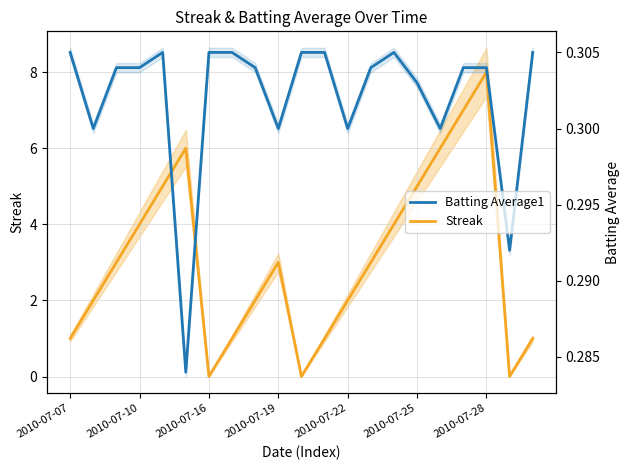

How many times do Batting Average1 and Streak cross each other?

6